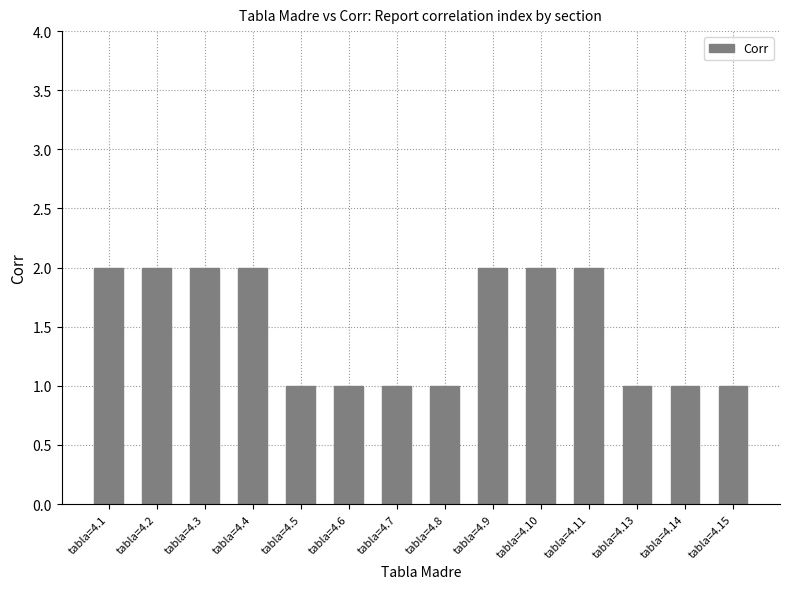

How many values are between 1 and 2?

14